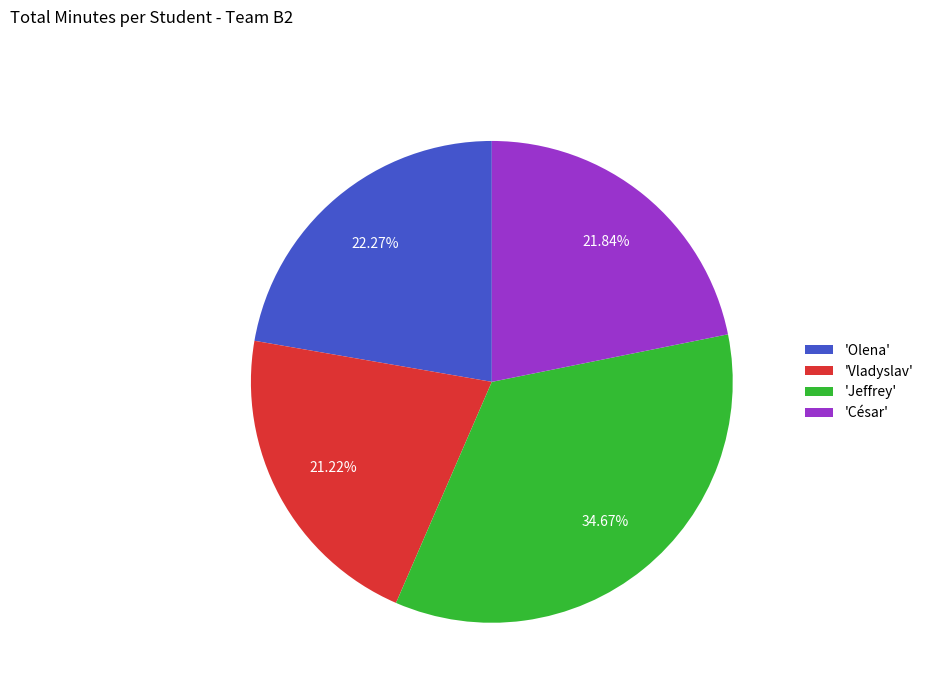

Do 'César' and 'Jeffrey' together represent more than half of the pie?

Yes